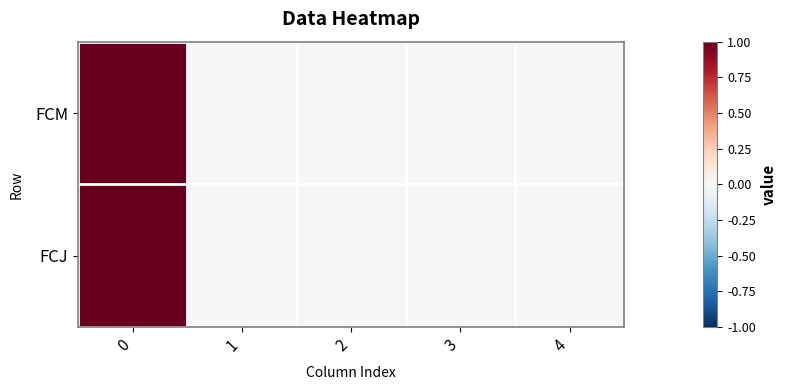

List the series in order of their peak value, lowest first.

FCM, FCJ